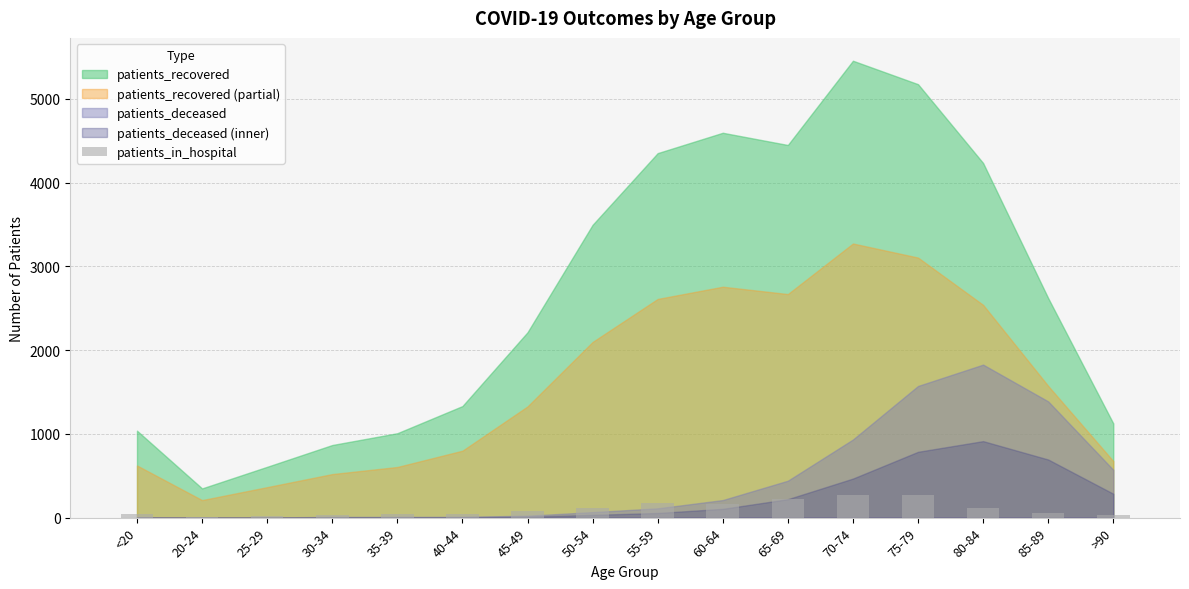

What is the maximum value shown in the chart?

273